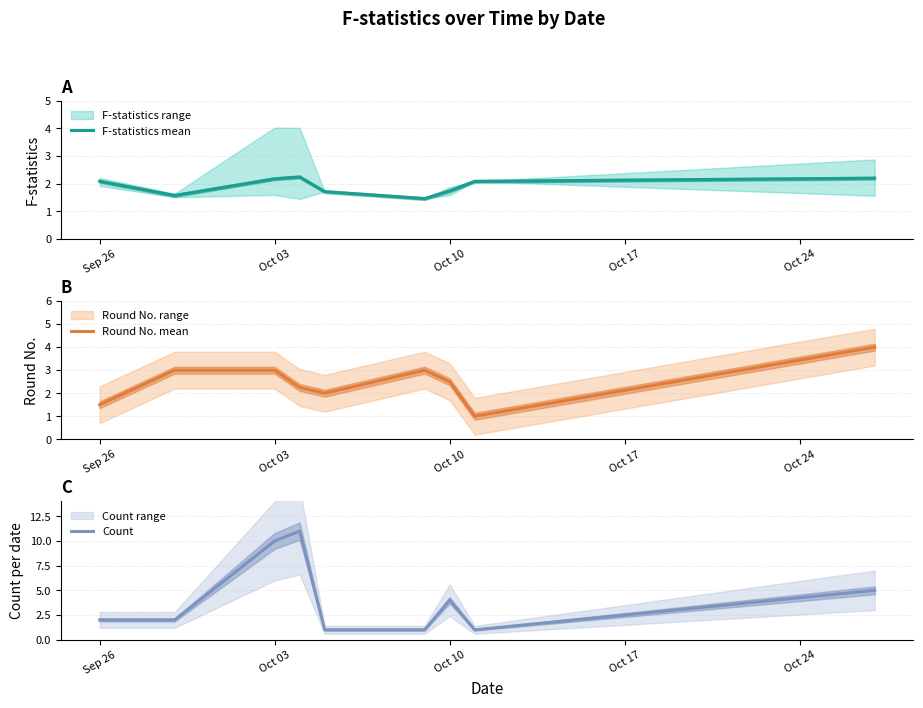

The value of F-statistics mean at Sep 26 is 3.4. True or false?

False